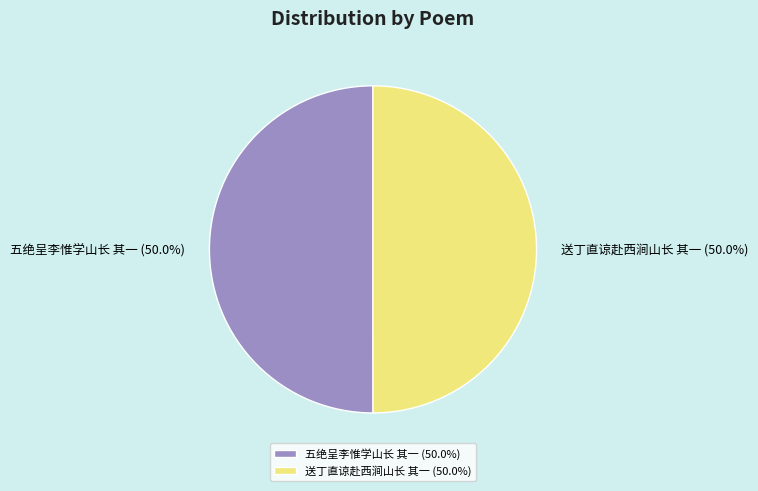

The 送丁直谅赴西涧山长 其一 slice represents 50% of the pie. True or false?

True